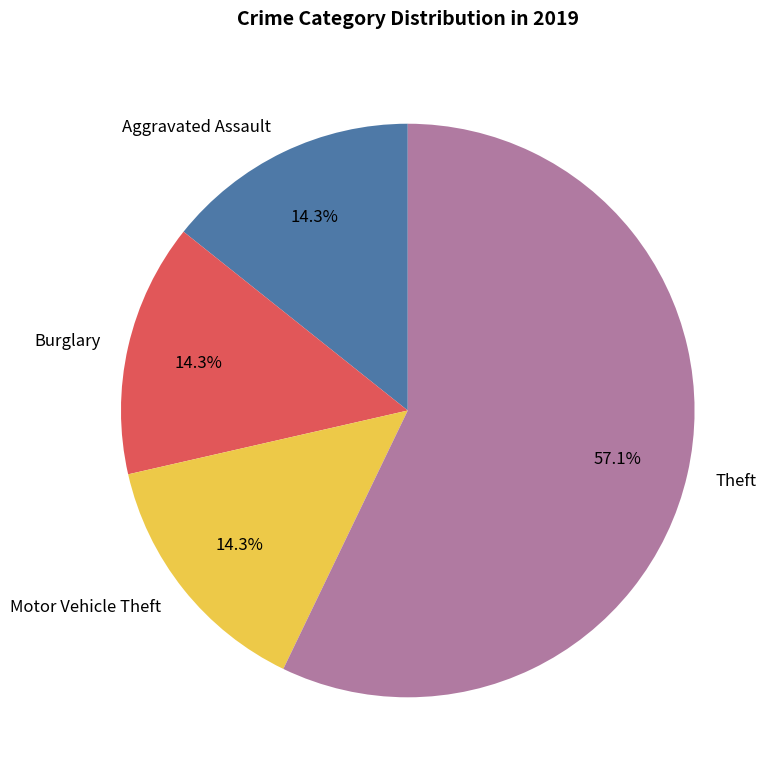

What percentage do Burglary and Motor Vehicle Theft together represent?

28.6%